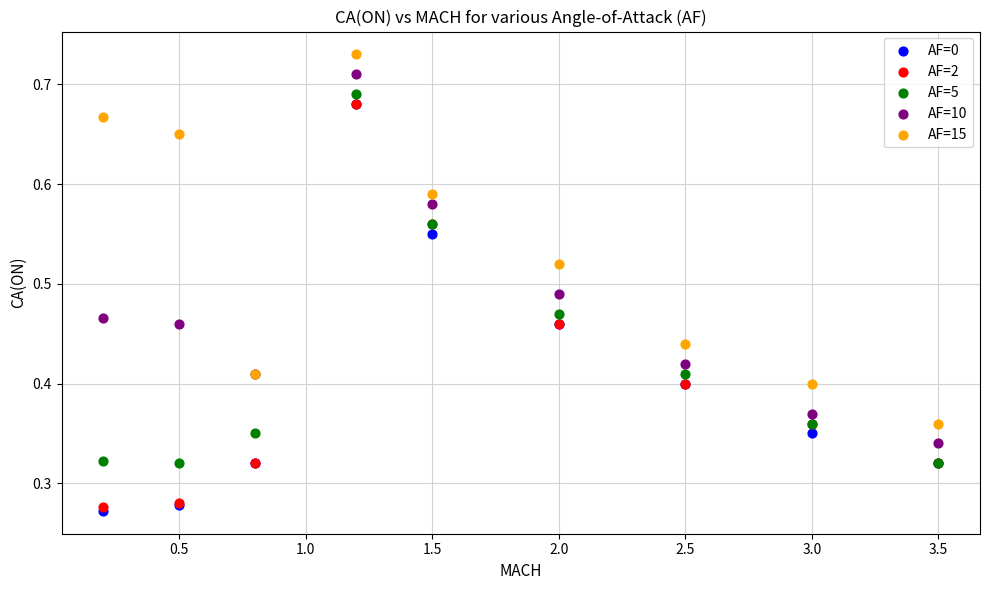

Which series reaches the maximum Y coordinate?

AF=15